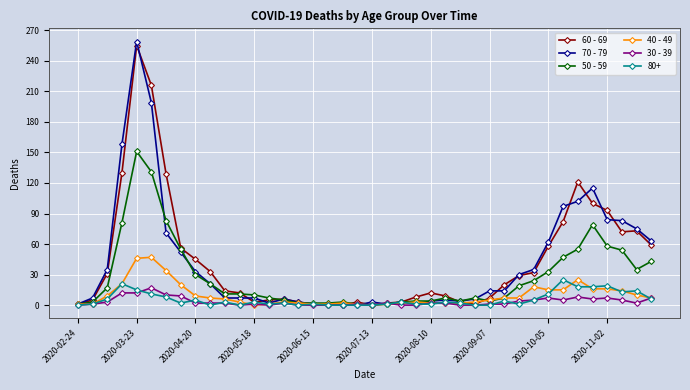

Which series has the widest spread of values?

70 - 79